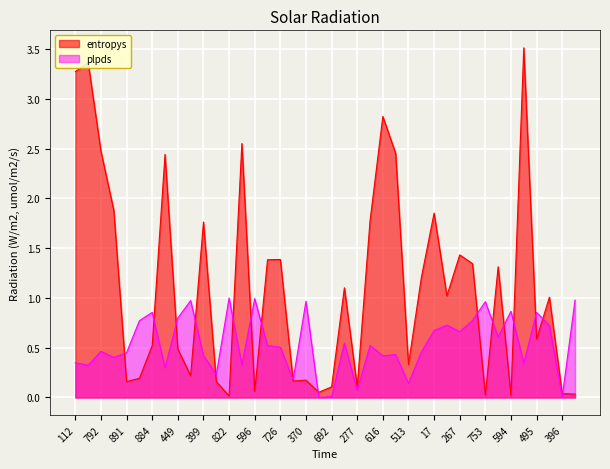

What is the total value across all series at 884?

1.4